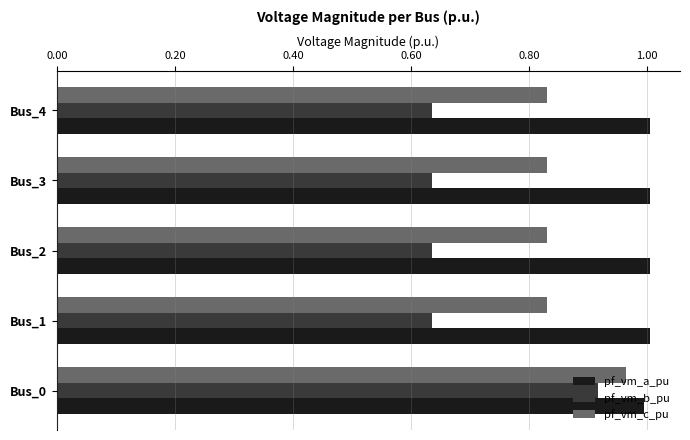

Is the value of pf_vm_c_pu at Bus_4 greater than the value of pf_vm_a_pu at Bus_1?

No